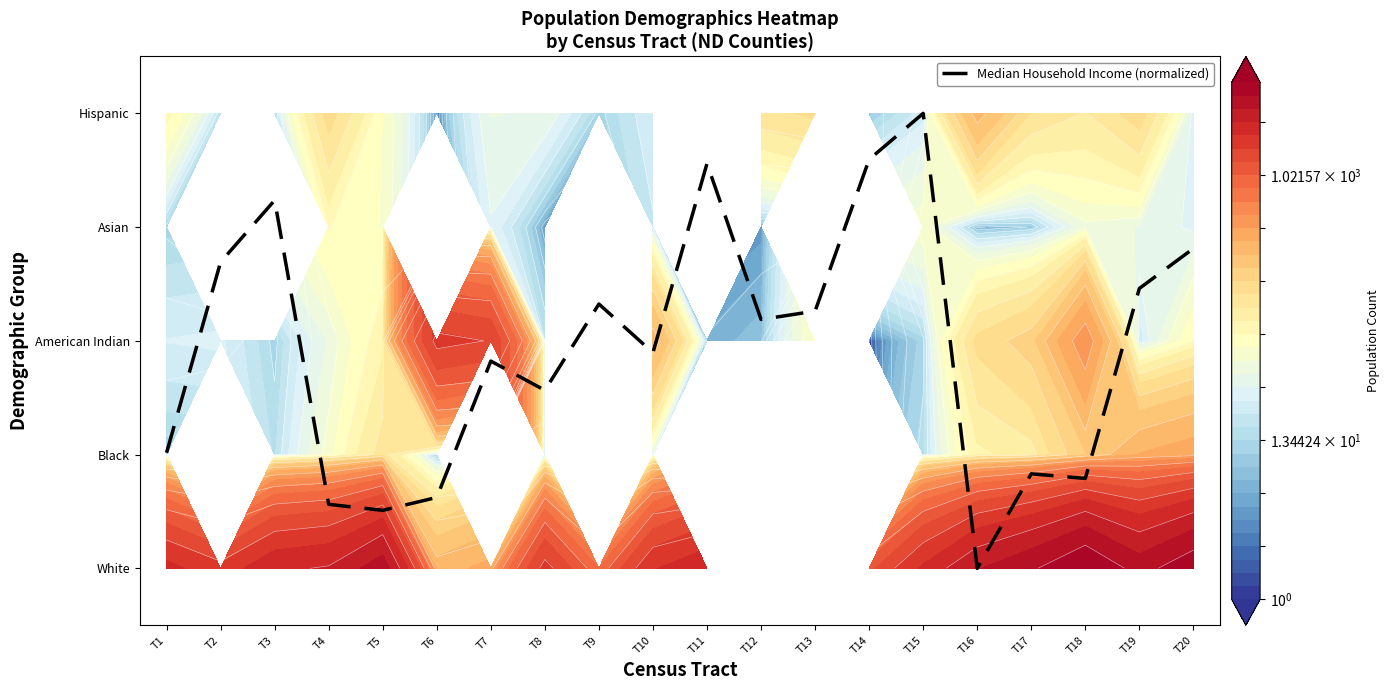

Rank the categories by value from lowest to highest.

T16, T5, T4, T6, T18, T17, T1, T8, T7, T10, T12, T13, T9, T19, T2, T20, T3, T11, T14, T15